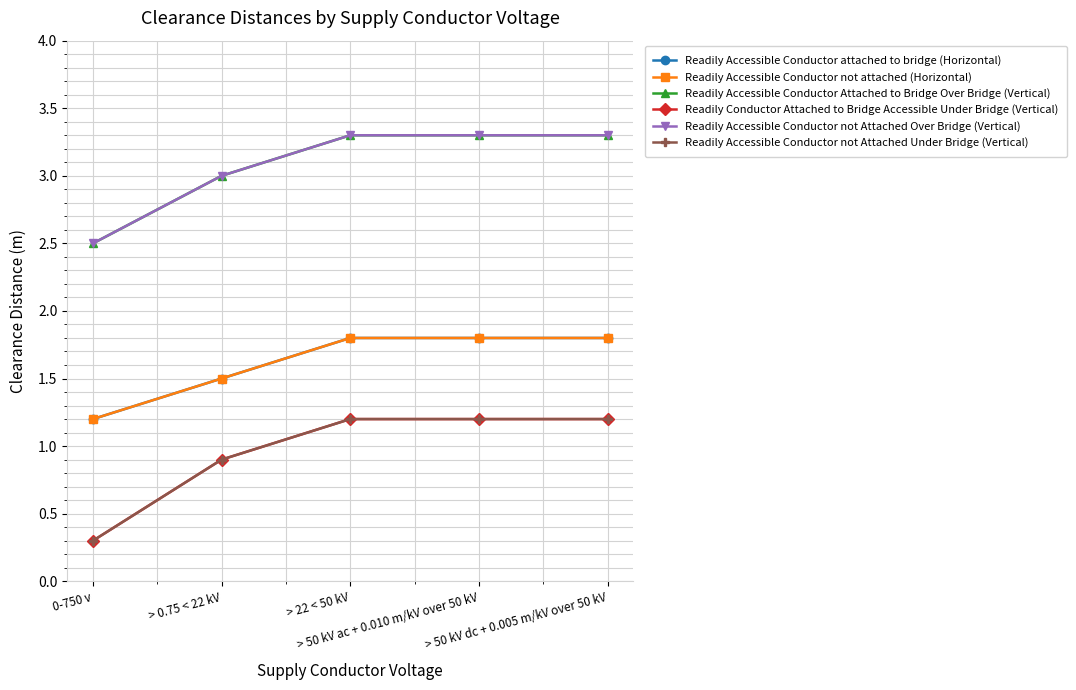

Does the chart have visible grid lines?

Yes